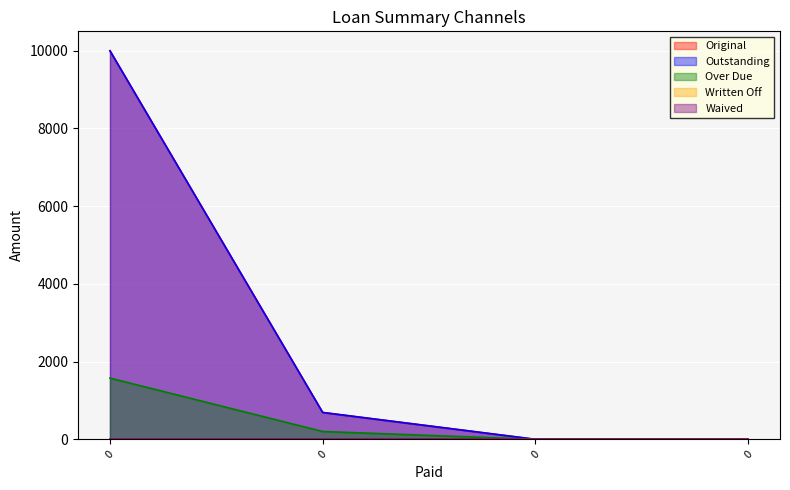

Which series changed the most between 0 and 0?

Original